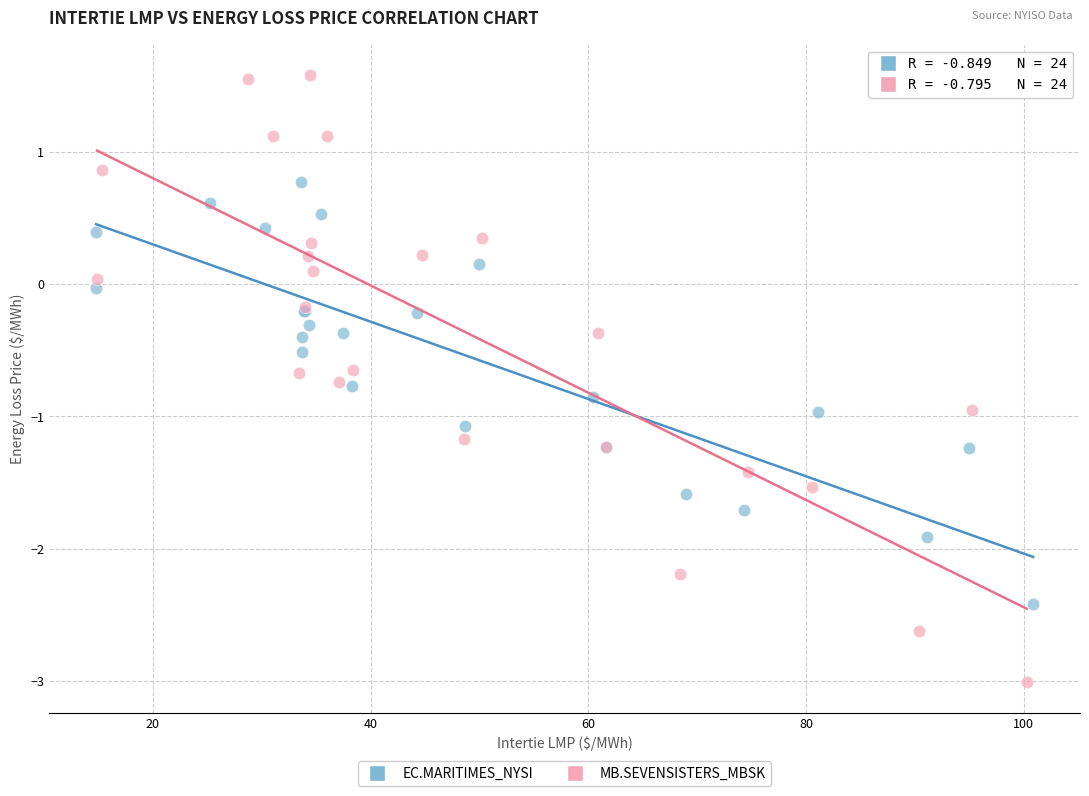

Which series contains the lowest Y value?

MB.SEVENSISTERS_MBSK